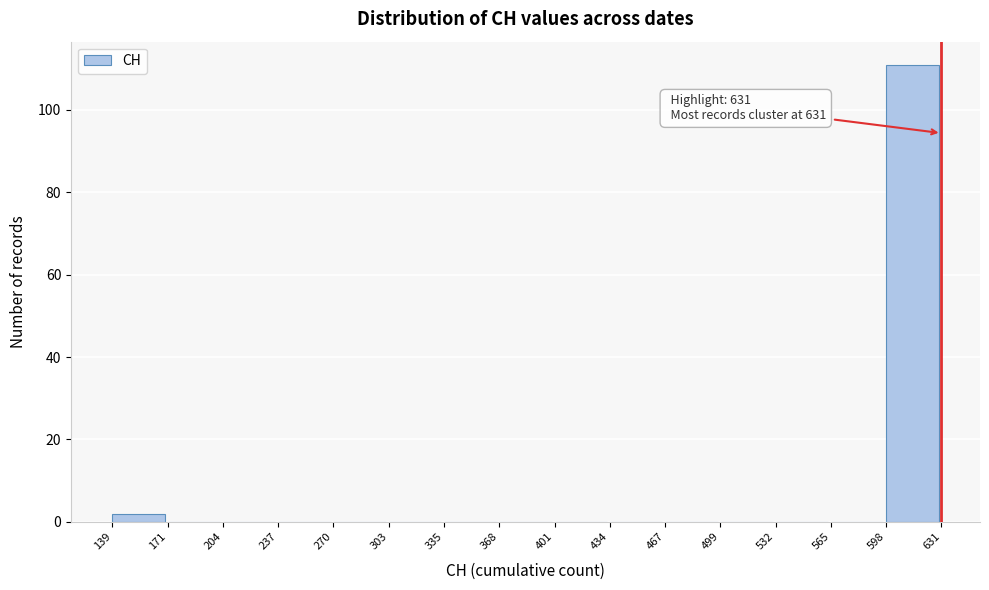

Which range on the x-axis has the tallest bar?

598 to 631